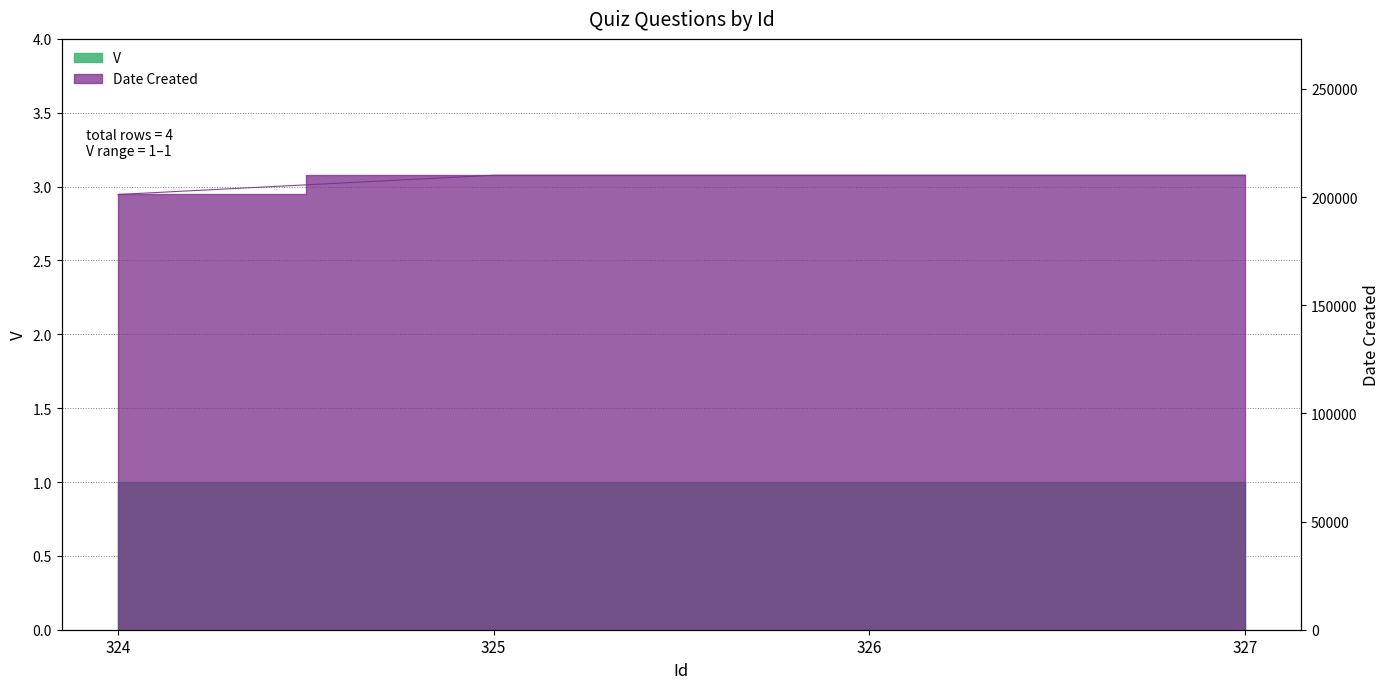

How many categories are shown in the chart?

4